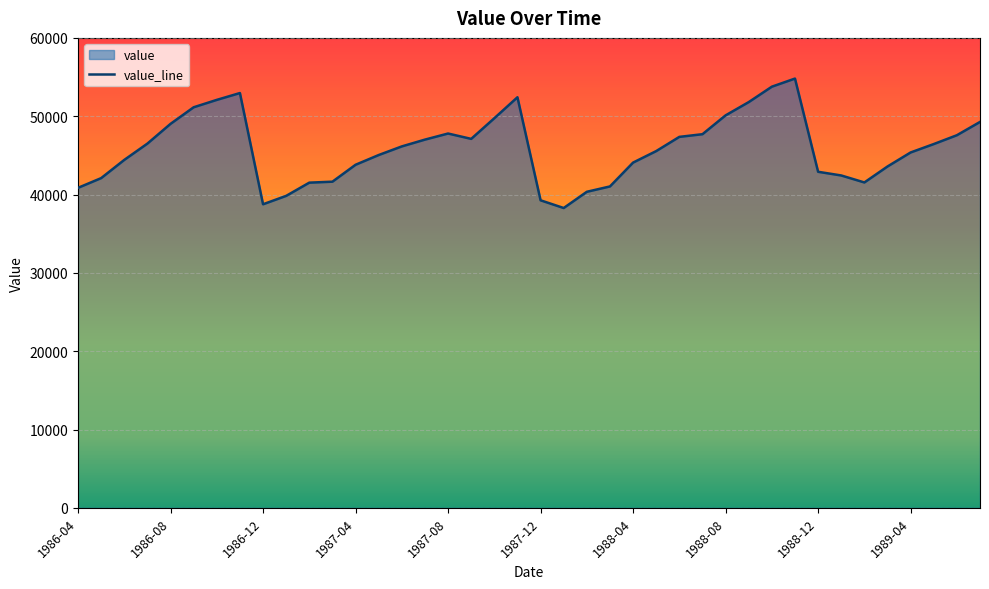

Reading left to right, what are all the values shown in this chart?

40855	42097	44423	46505	49024	51142	52086	52958	38757	39830	41518	41641	43801	45044	46145	47013	47790	47106	49742	52420	39263	38279	40351	41034	44079	45548	47362	47704	50109	51802	53770	54806	42905	42435	41543	43580	45371	46444	47572	49268